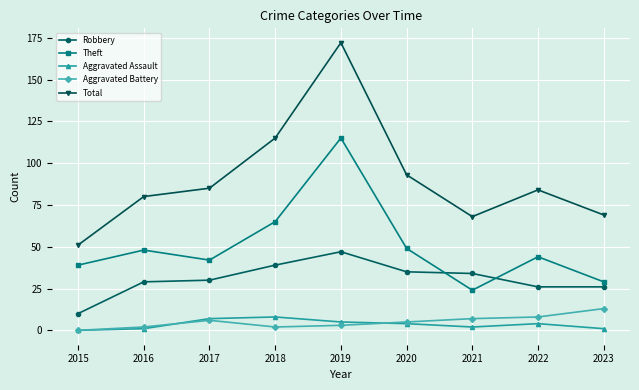

The value of Robbery at 2018 is 55. True or false?

False